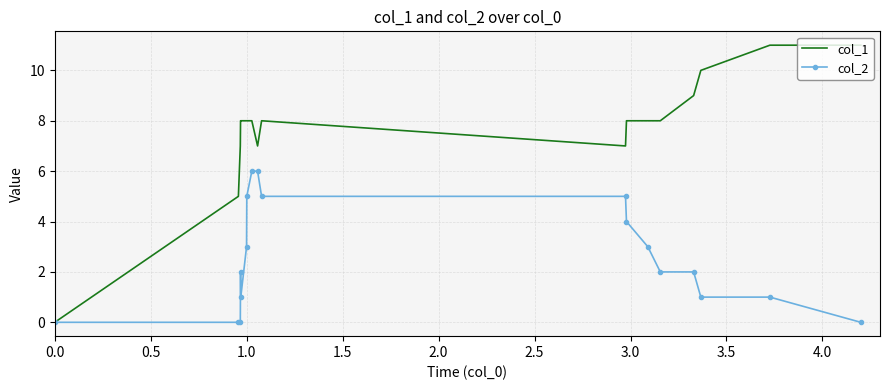

List the series in order of their overall mean, lowest first.

col_2, col_1